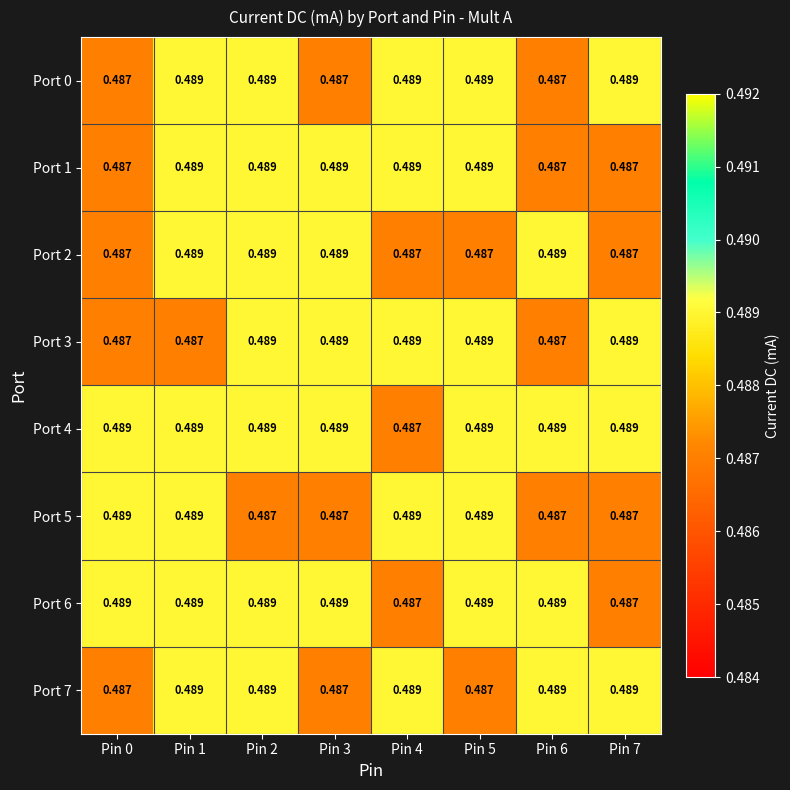

List the series in order of their peak value, lowest first.

Port 0, Port 1, Port 2, Port 3, Port 4, Port 5, Port 6, Port 7